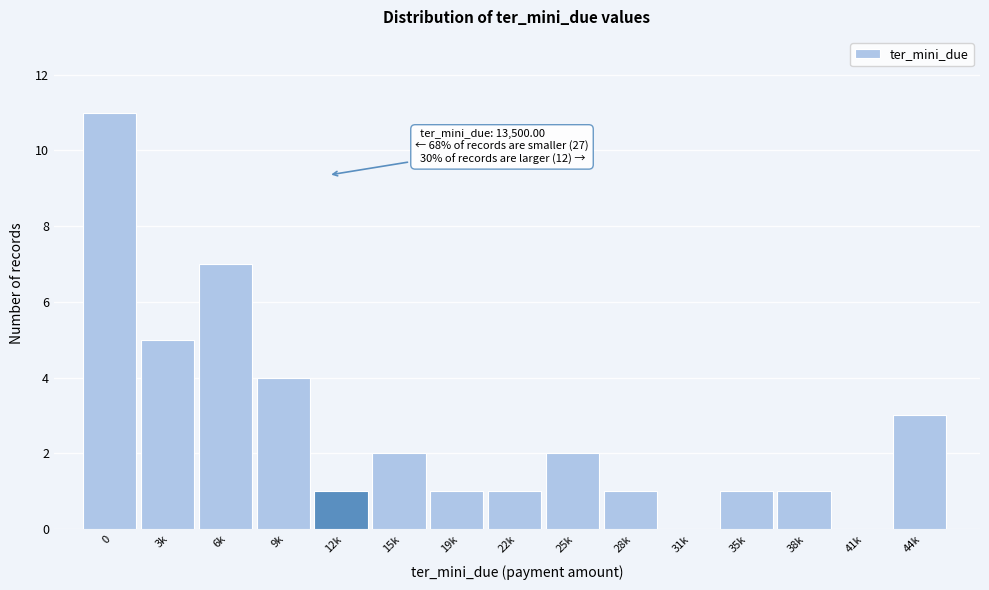

Reading left to right, list all the values displayed in this chart.

0=11	3k=5	6k=7	9k=4	12k=1	15k=2	19k=1	22k=1	25k=2	28k=1	31k=0	35k=1	38k=1	41k=0	44k=3